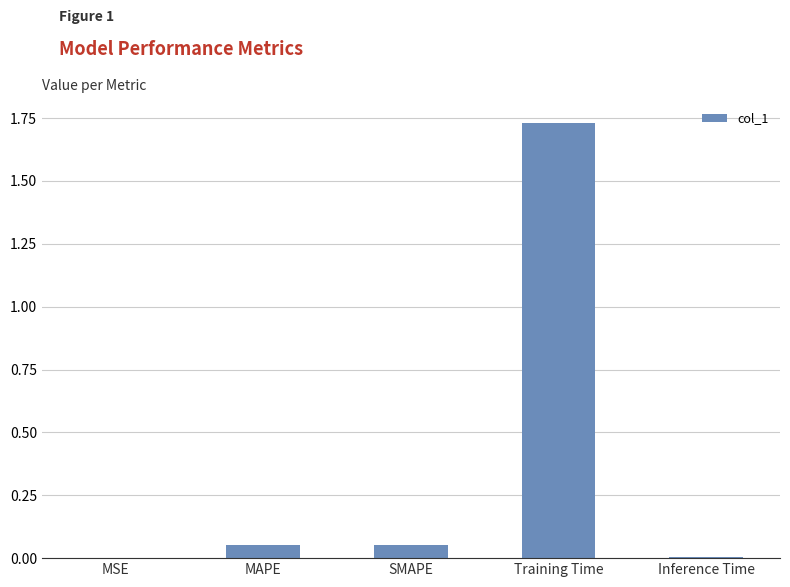

What is the sum of the values at Training Time and SMAPE?

1.8